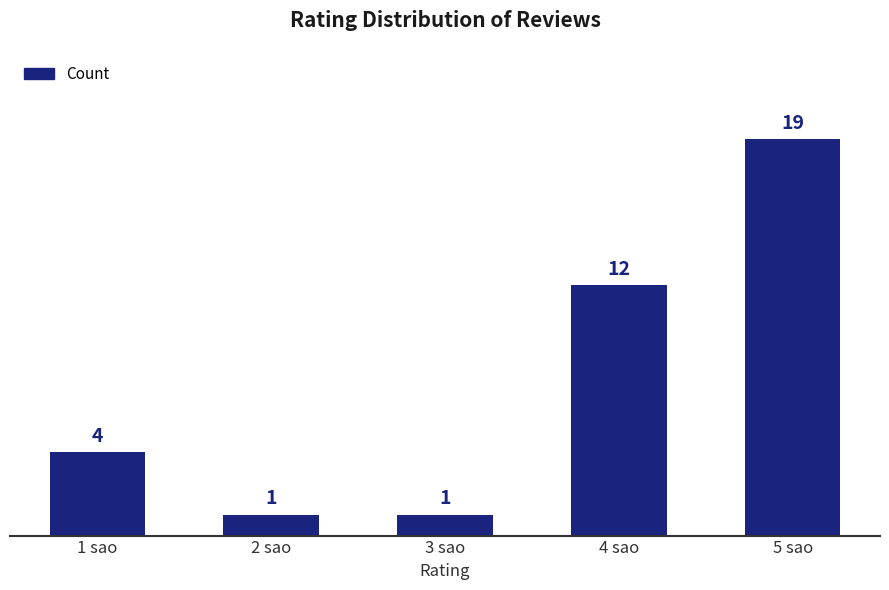

Where is the data nearest to the value 10?

4 sao